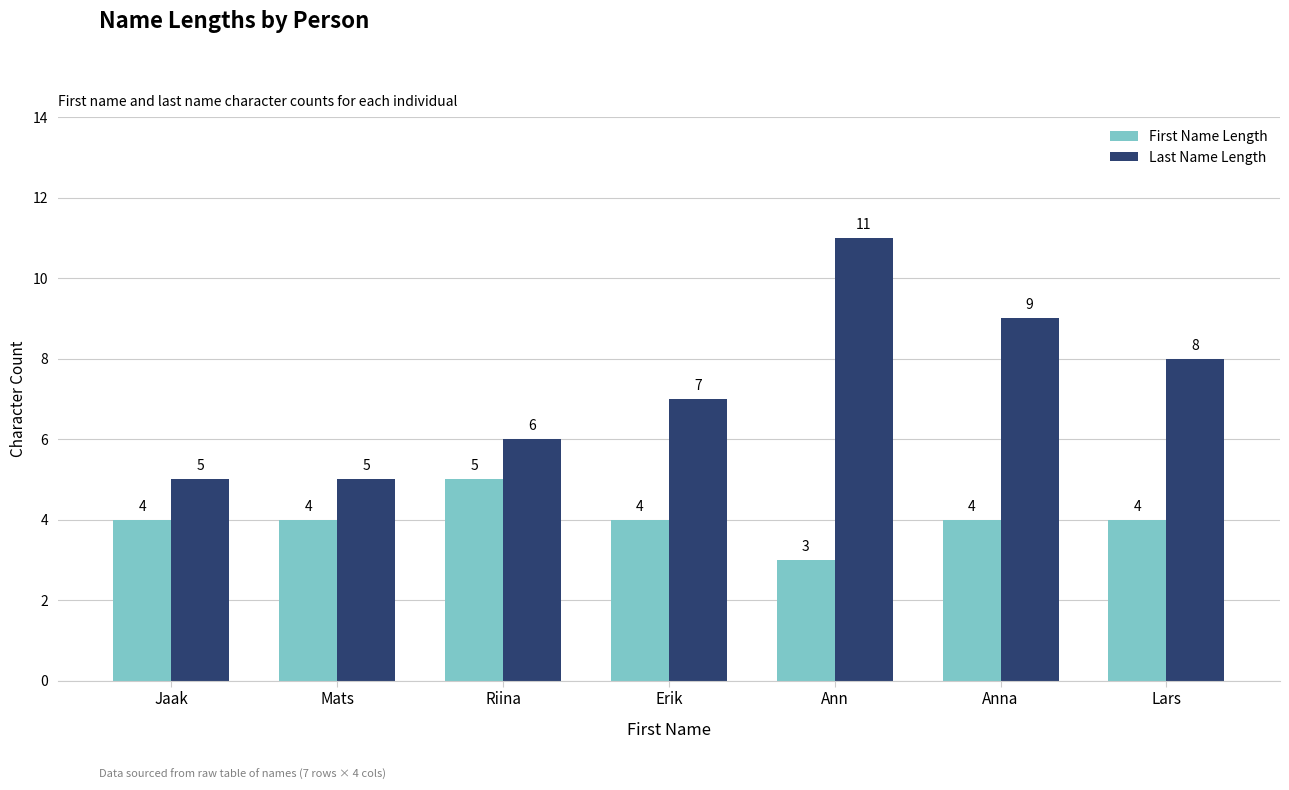

Which label corresponds to the smallest value in the chart?

Ann